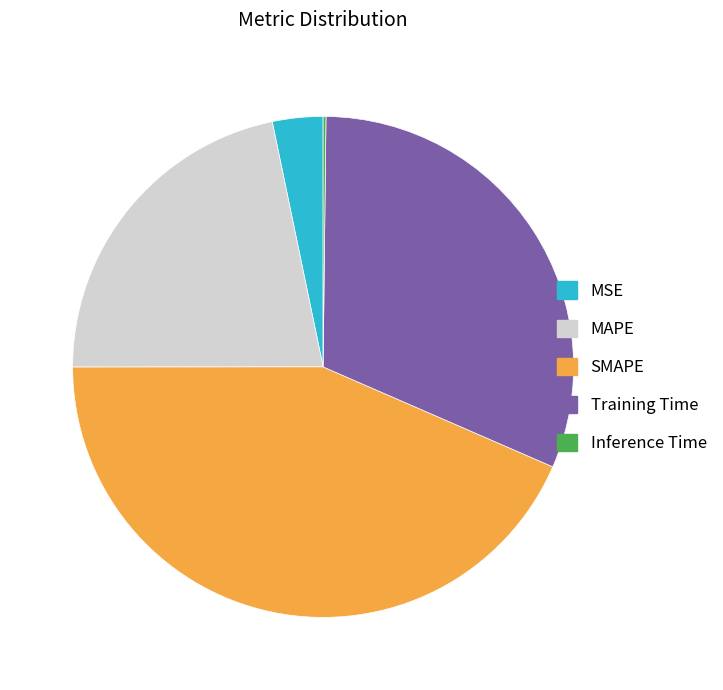

Which category has the biggest portion of the pie?

SMAPE